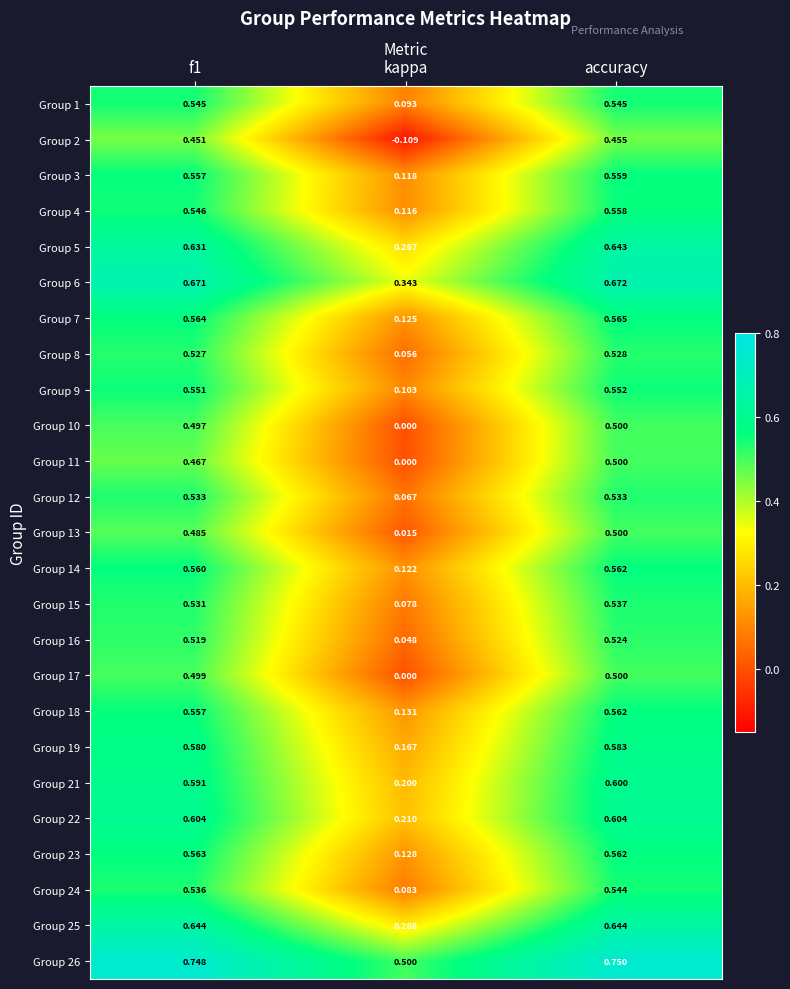

Which label corresponds to the smallest value in the chart?

kappa